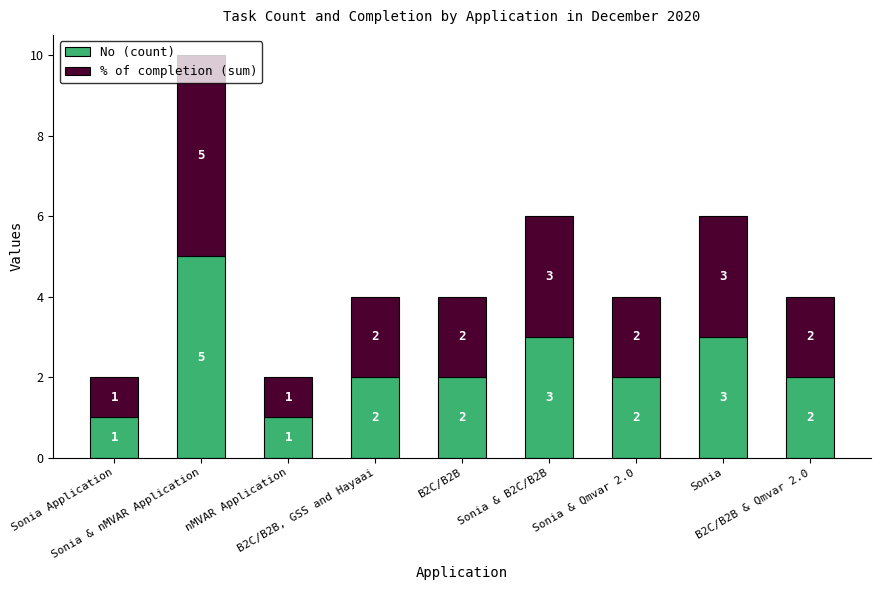

What is the difference between the maximum and minimum values in the No (count) series?

4